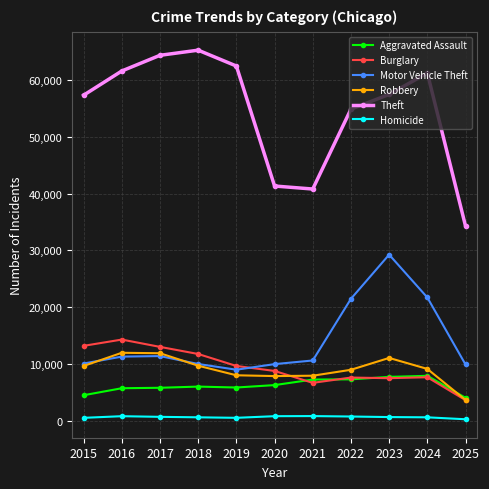

What is the sum of the Motor Vehicle Theft values at 2017 and 2019?

20358